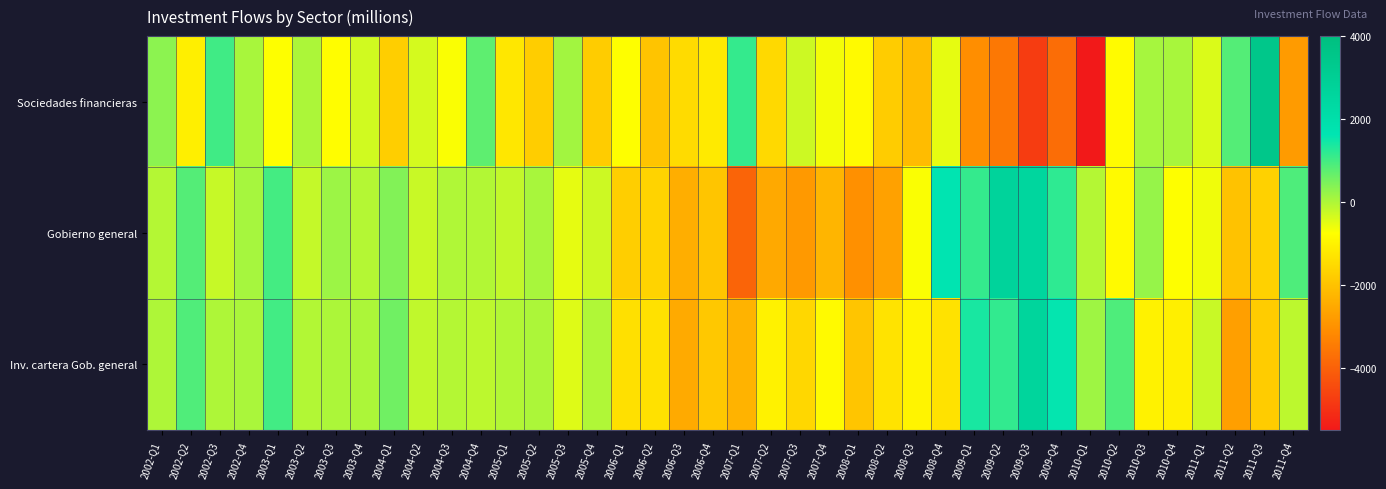

Between 2006-Q4 and 2010-Q4, which is larger?

2010-Q4